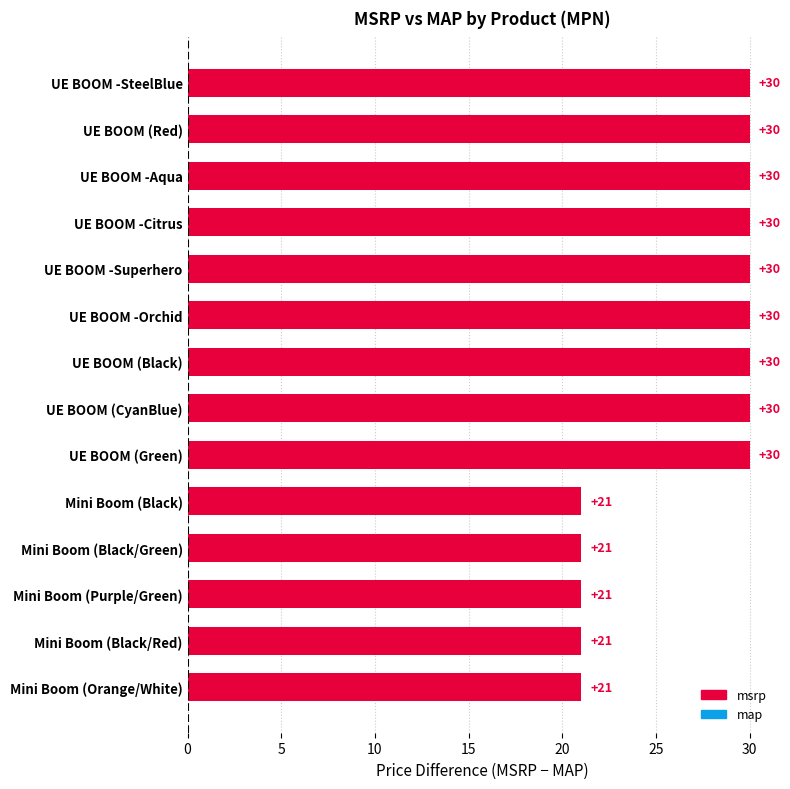

Reading top to bottom, transcribe all the data shown in this chart.

30.0	30.0	30.0	30.0	30.0	30.0	30.0	30.0	30.0	21.0	21.0	21.0	21.0	21.0